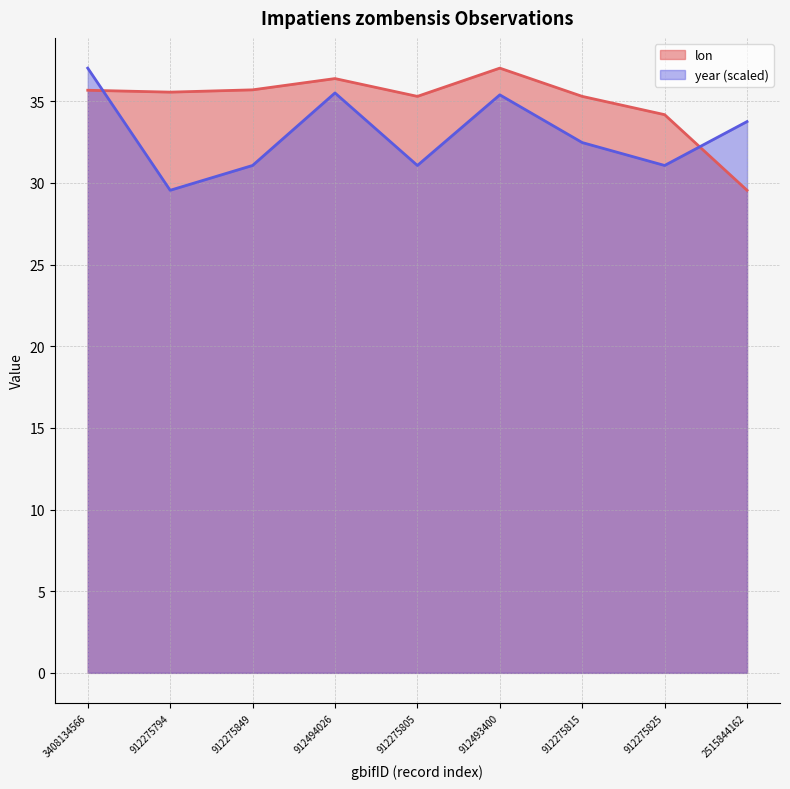

At 2515844162, list the series in order from smallest to largest.

lon, year